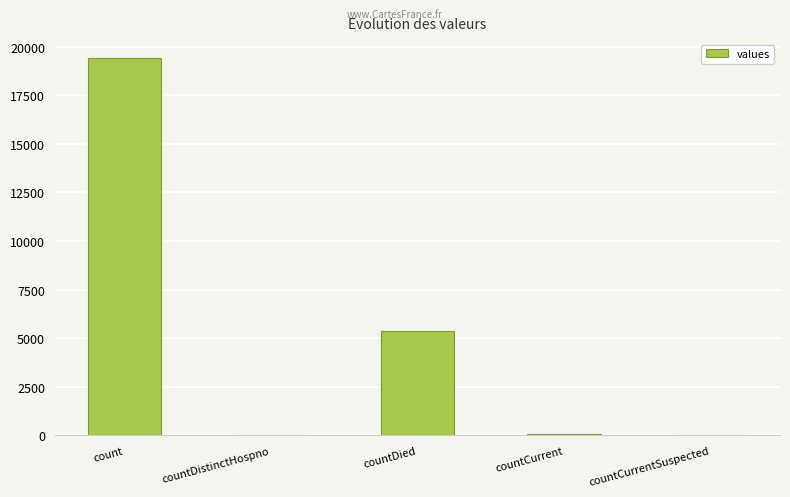

What is the greatest value displayed?

19420